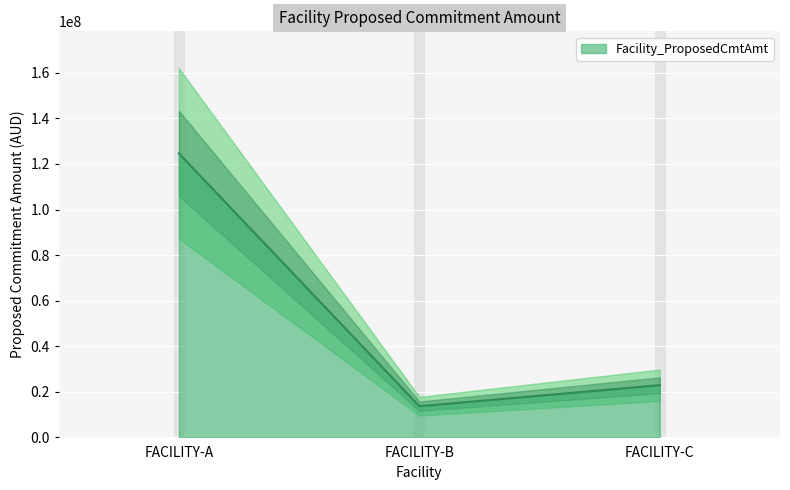

What is the value of the 1st point from the left?

124605140.6